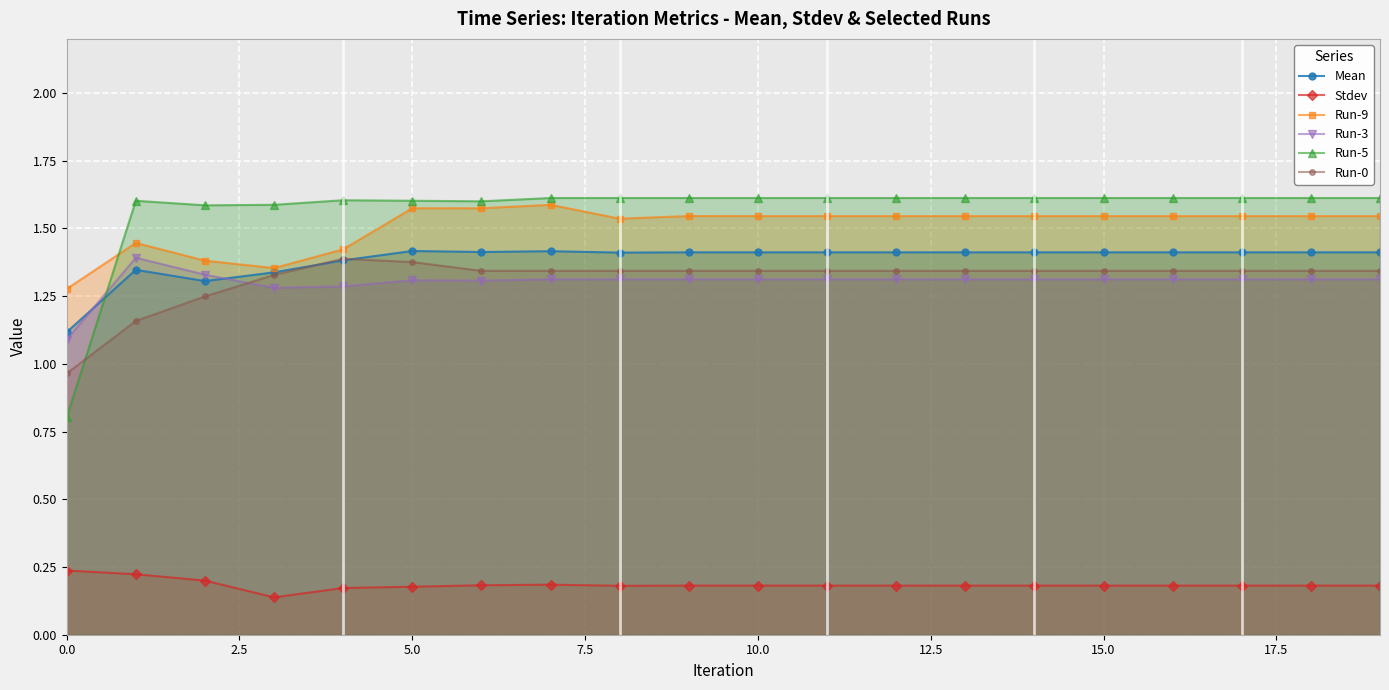

True or false: Stdev and Run-5 cross at least once.

False